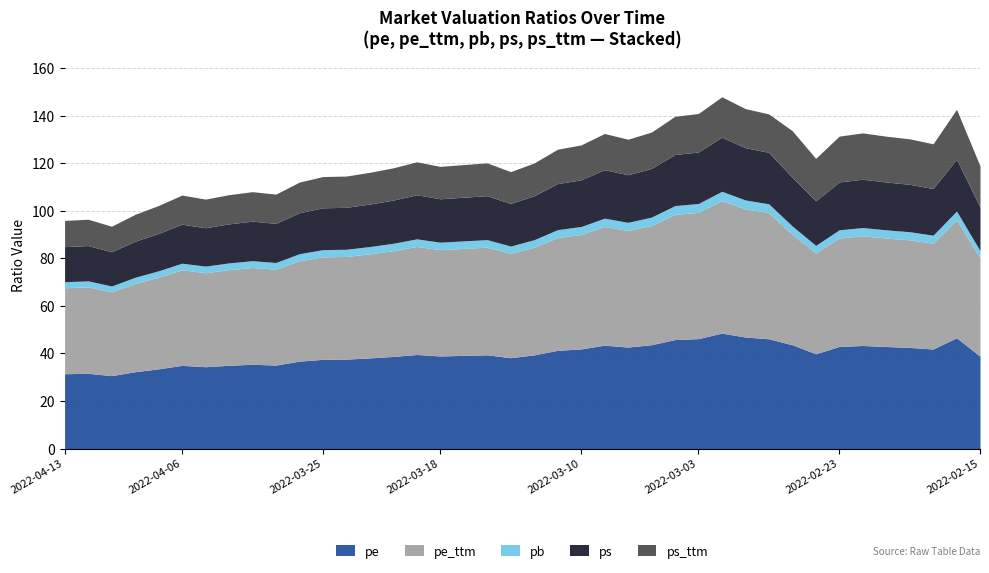

What is the difference between the maximum and minimum values in the ps_ttm series?

10.2